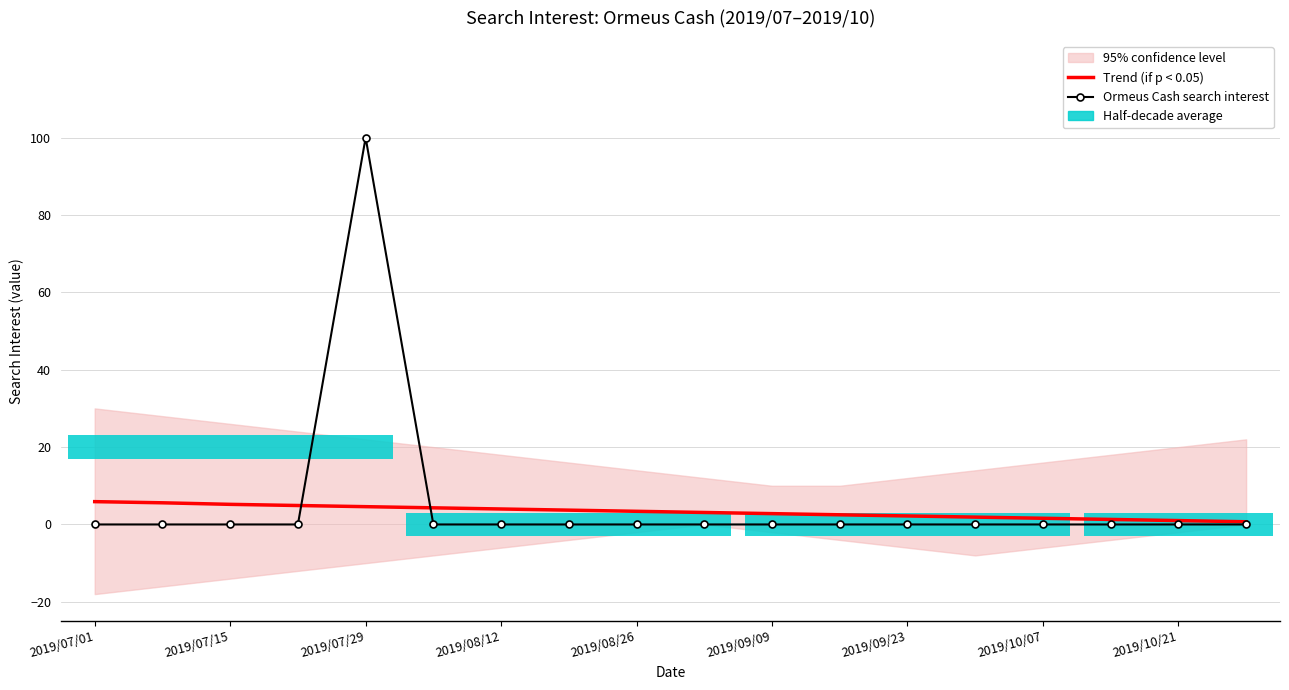

What is the label of the 16th bar from the right?

2019/07/15